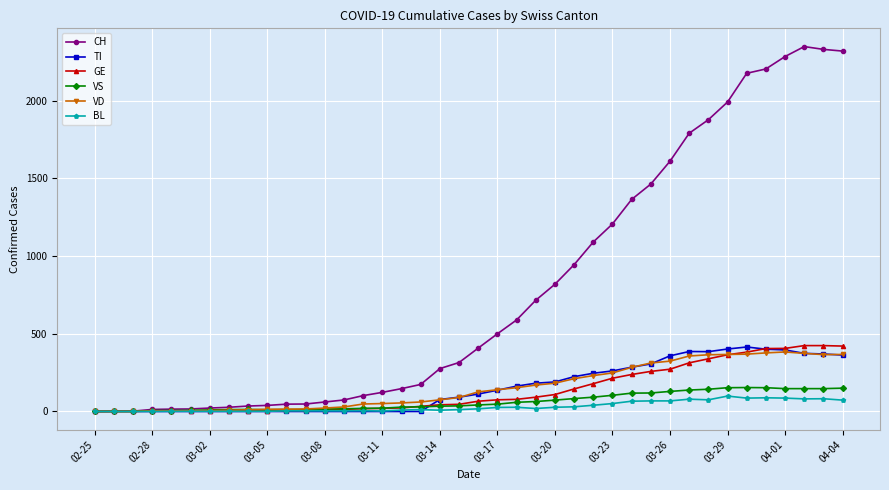

Which series has the largest total across all categories?

CH